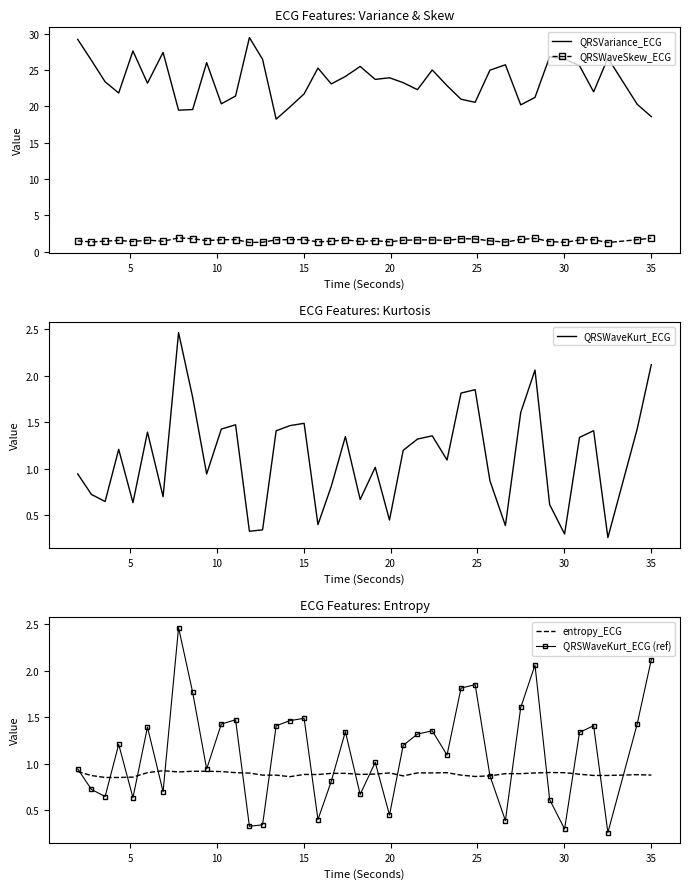

What is the minimum value for QRSWaveKurt_ECG?

0.3